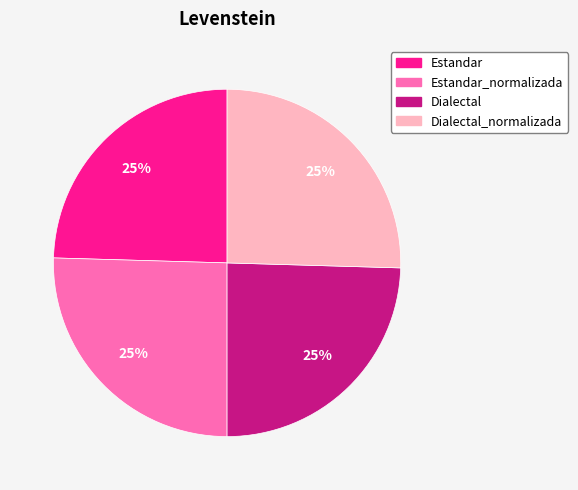

True or false: Estandar_normalizada accounts for 25% of the total.

True